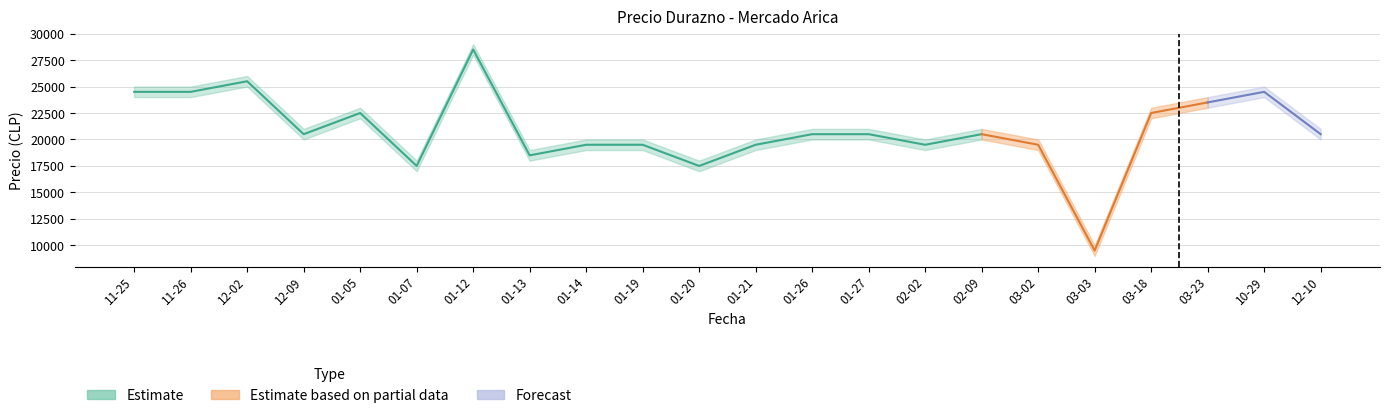

In Precio mínimo, how many points are lower than both neighbors (excluding endpoints)?

6